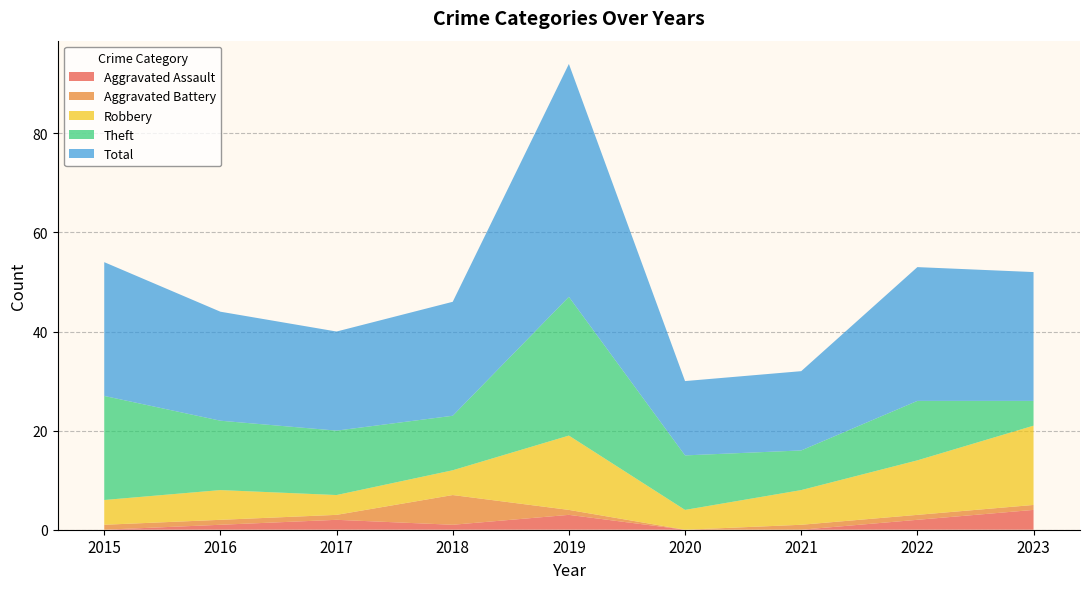

Reading right to left, list all the values displayed in this chart.

Aggravated Assault: 2023=4	2022=2	2021=0	2020=0	2019=3	2018=1	2017=2	2016=1	2015=0
Aggravated Battery: 2023=1	2022=1	2021=1	2020=0	2019=1	2018=6	2017=1	2016=1	2015=1
Robbery: 2023=16	2022=11	2021=7	2020=4	2019=15	2018=5	2017=4	2016=6	2015=5
Theft: 2023=5	2022=12	2021=8	2020=11	2019=28	2018=11	2017=13	2016=14	2015=21
Total: 2023=26	2022=27	2021=16	2020=15	2019=47	2018=23	2017=20	2016=22	2015=27